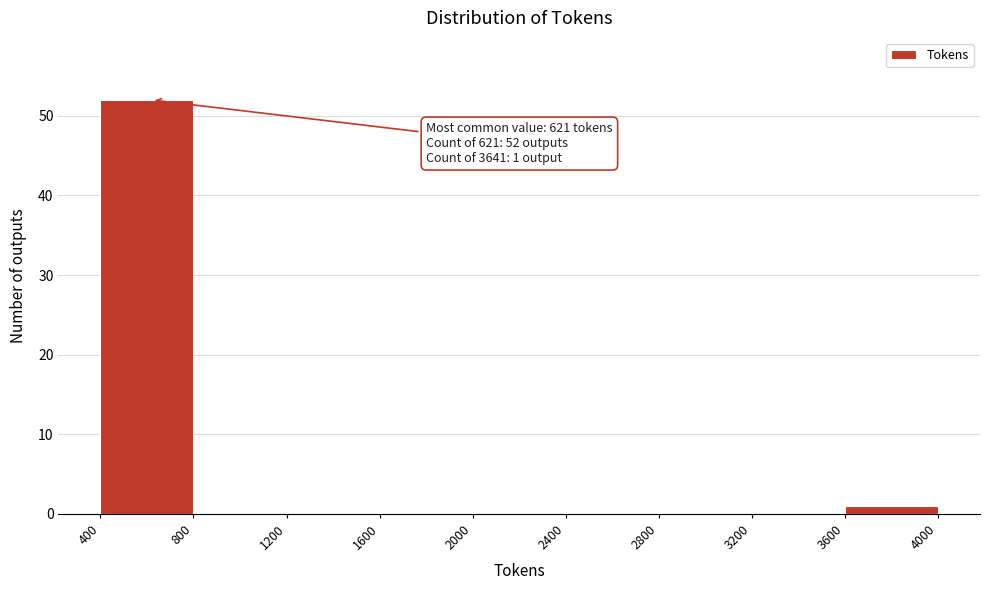

Which range on the x-axis has the tallest bar?

400 to 800